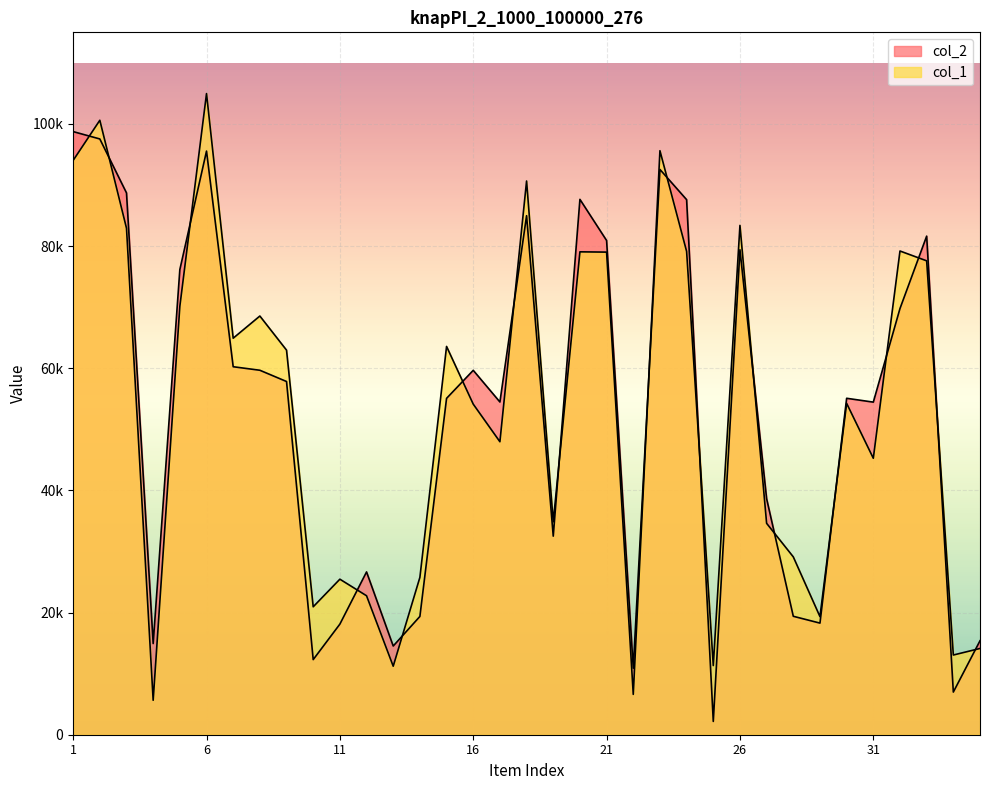

How many data points does each series have?

35